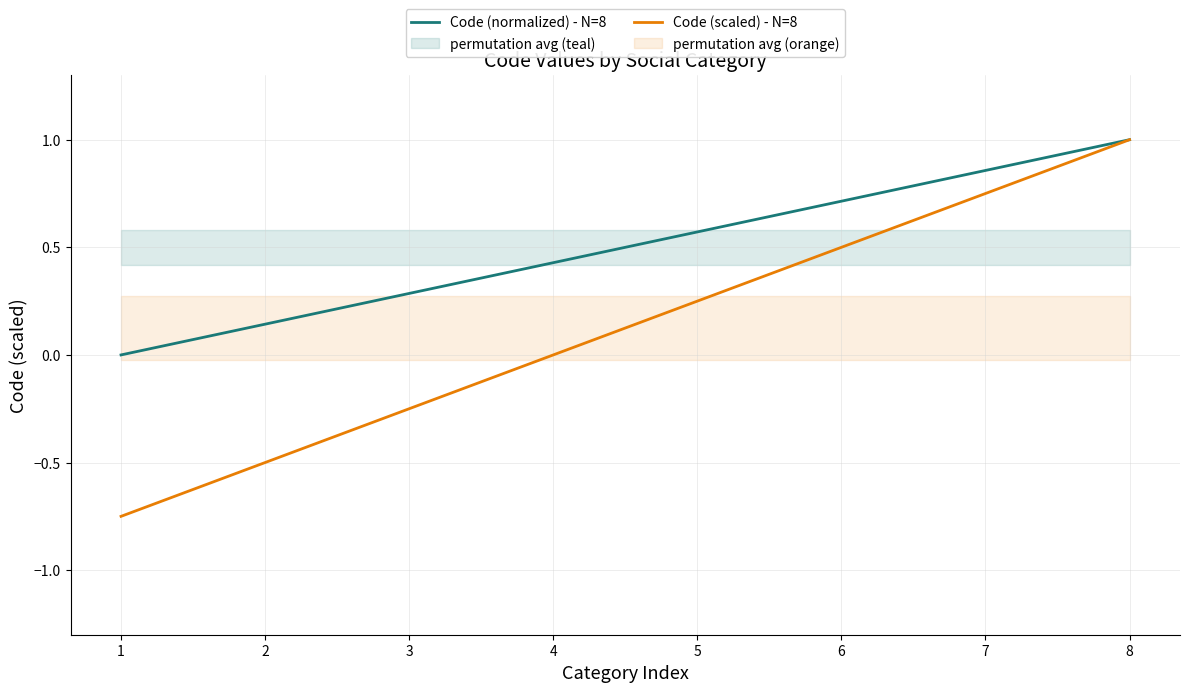

Where does the Code (scaled) - N=8 series first go above 0?

5